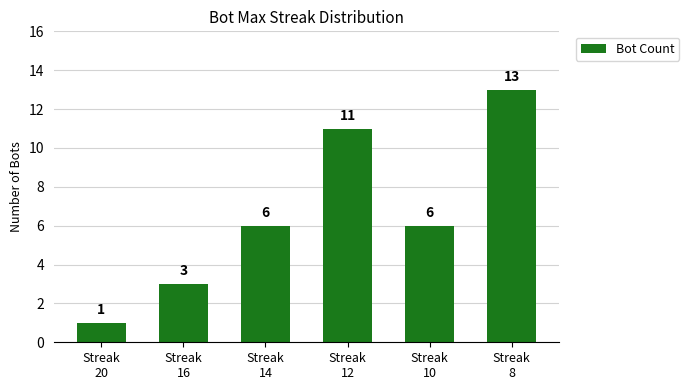

Are the bars grouped side by side (vs. stacked)?

No